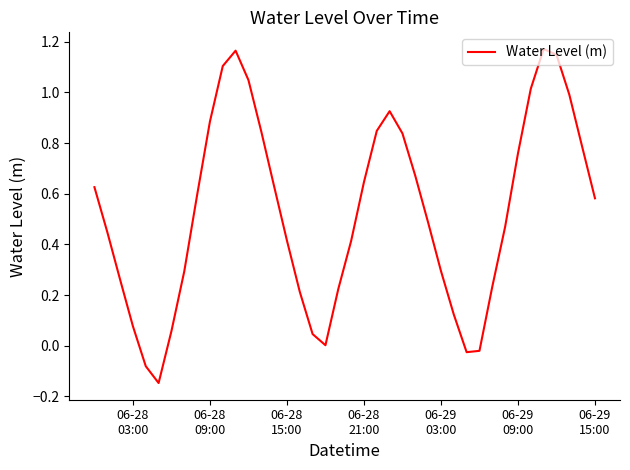

How many lines are shown in the chart?

1